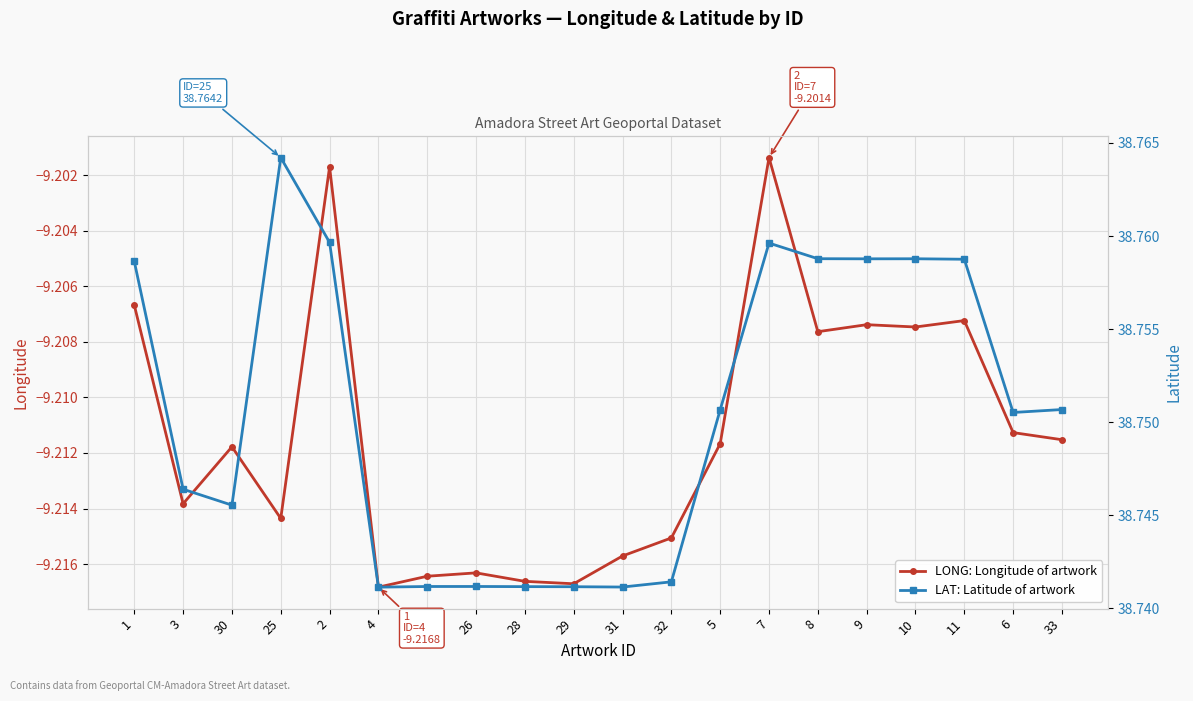

How many data points does each series have?

20